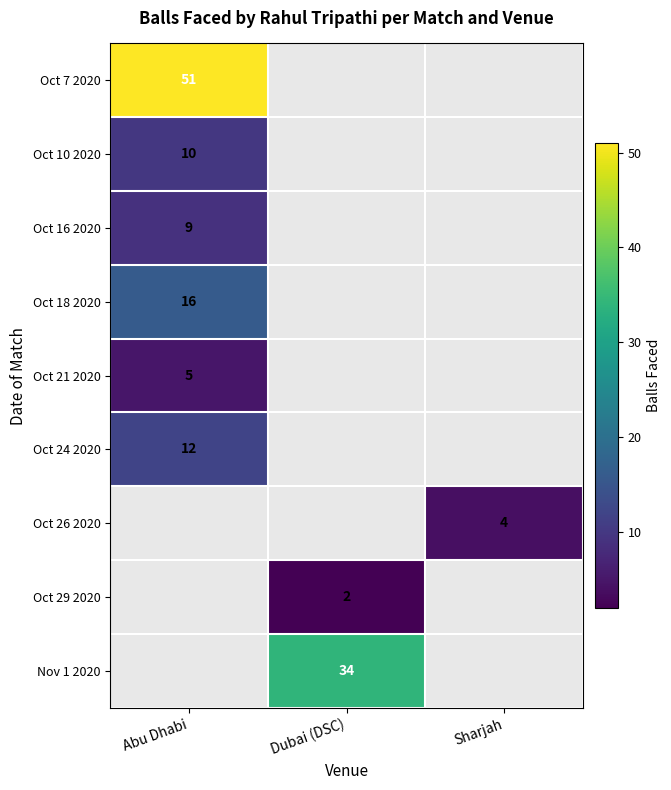

Is it true that Oct 16 2020 equals 9 at Abu Dhabi?

True